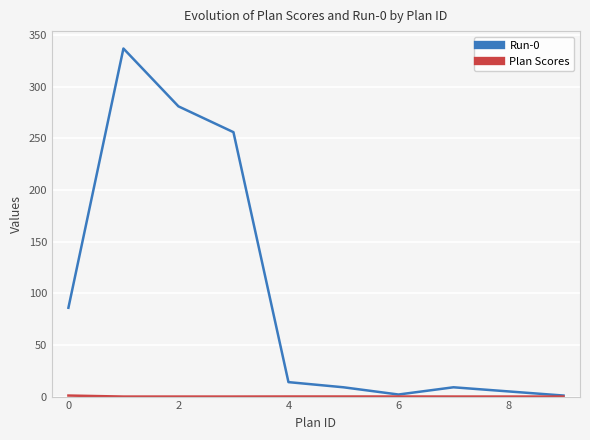

What is the maximum value shown in the chart?

337.0